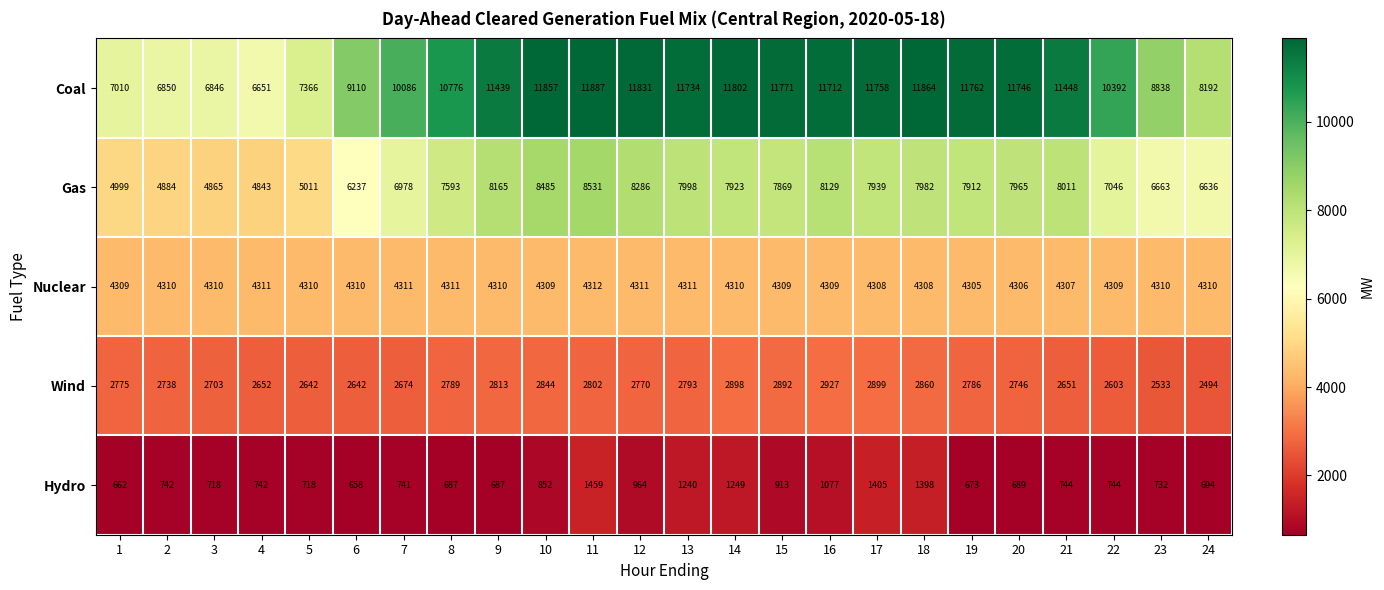

What is the total value across all series at 17?

28309